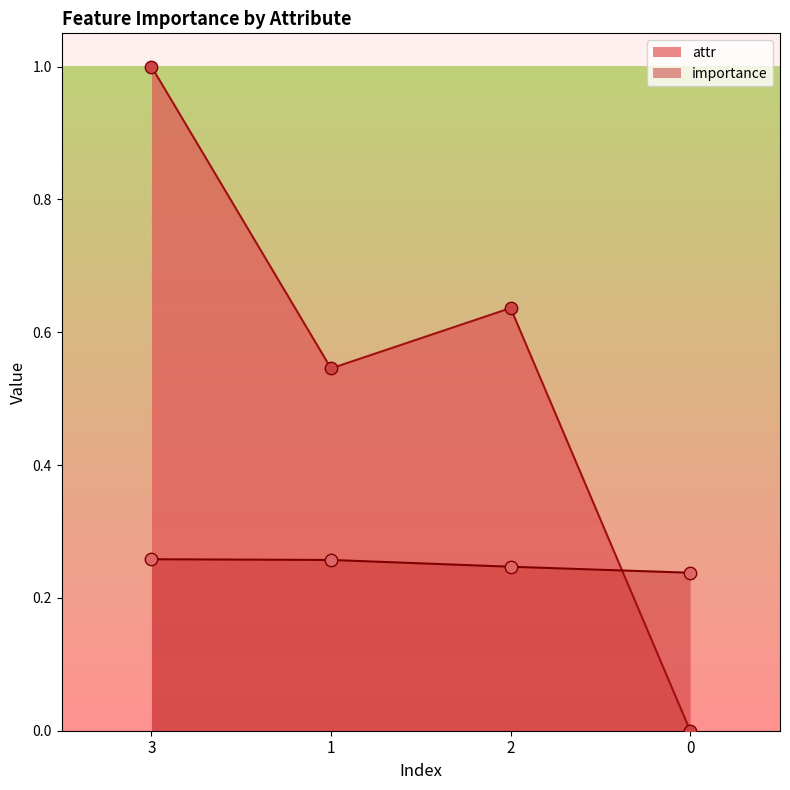

At which category is the sum across all series the highest?

3